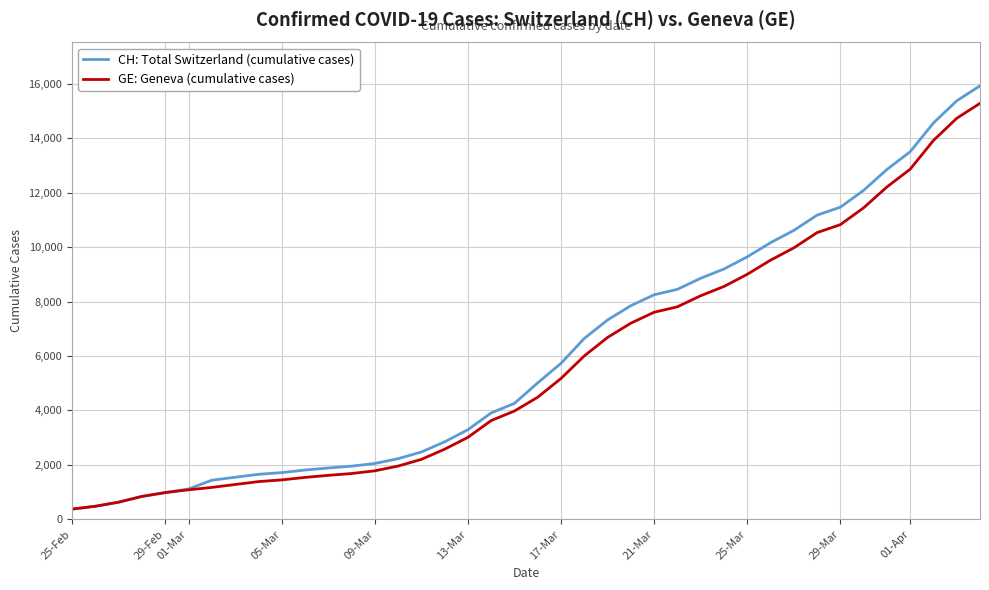

Which series has the largest range (max minus min)?

CH: Total Switzerland (cumulative cases)